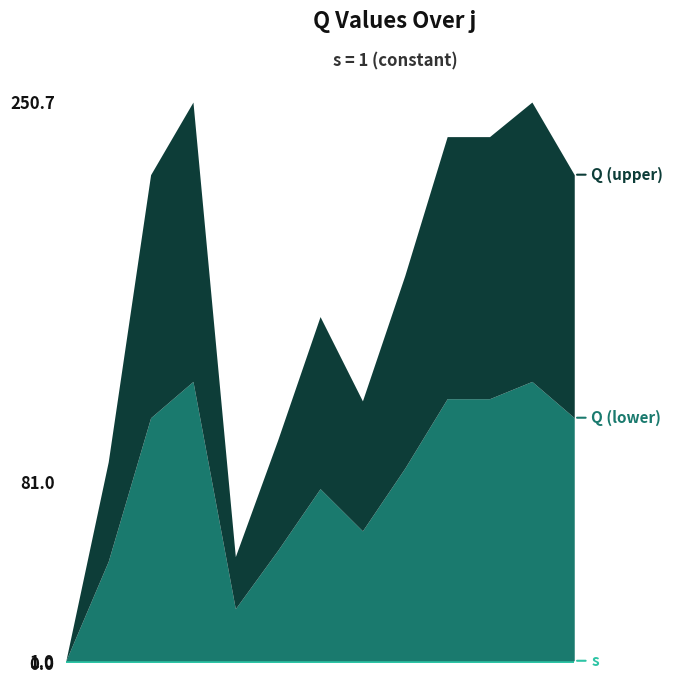

What are all the series names shown in the legend?

Q, s